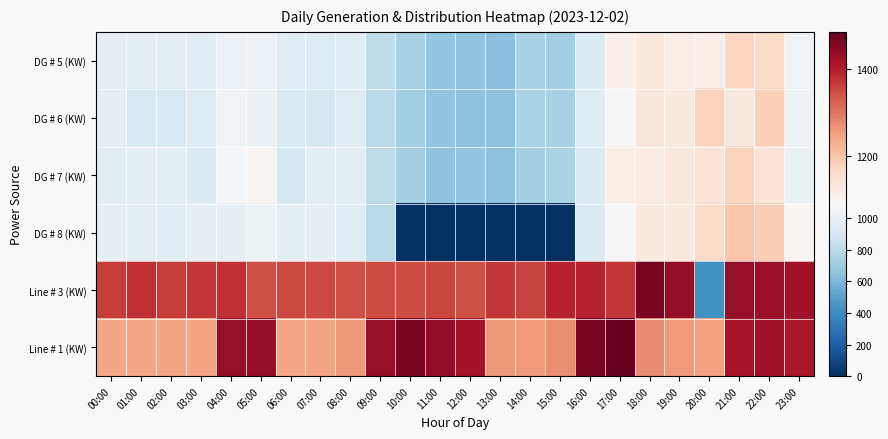

Reading left to right, list all the values displayed in this chart.

DG # 5 (KW): 00:00=990	01:00=980	02:00=980	03:00=972	04:00=1022	05:00=1027	06:00=975	07:00=960	08:00=977	09:00=809	10:00=738	11:00=671	12:00=659	13:00=630	14:00=736	15:00=722	16:00=944	17:00=1109	18:00=1127	19:00=1117	20:00=1115	21:00=1175	22:00=1162	23:00=1055
DG # 6 (KW): 00:00=980	01:00=923	02:00=923	03:00=955	04:00=1055	05:00=1018	06:00=930	07:00=915	08:00=969	09:00=799	10:00=722	11:00=663	12:00=646	13:00=646	14:00=743	15:00=739	16:00=959	17:00=1090	18:00=1134	19:00=1125	20:00=1177	21:00=1125	22:00=1185	23:00=1033
DG # 7 (KW): 00:00=965	01:00=990	02:00=995	03:00=945	04:00=1067	05:00=1099	06:00=915	07:00=988	08:00=983	09:00=814	10:00=732	11:00=652	12:00=667	13:00=639	14:00=726	15:00=742	16:00=949	17:00=1113	18:00=1119	19:00=1131	20:00=1145	21:00=1177	22:00=1145	23:00=1015
DG # 8 (KW): 00:00=999	01:00=980	02:00=975	03:00=999	04:00=1002	05:00=1034	06:00=988	07:00=999	08:00=966	09:00=792	10:00=0	11:00=0	12:00=0	13:00=0	14:00=0	15:00=0	16:00=938	17:00=1089	18:00=1126	19:00=1129	20:00=1165	21:00=1199	22:00=1188	23:00=1098
Line # 3 (KW): 00:00=1362	01:00=1379	02:00=1362	03:00=1370	04:00=1379	05:00=1345	06:00=1351	07:00=1351	08:00=1342	09:00=1348	10:00=1346	11:00=1355	12:00=1342	13:00=1370	14:00=1356	15:00=1395	16:00=1394	17:00=1370	18:00=1464	19:00=1437	20:00=434	21:00=1434	22:00=1432	23:00=1423
Line # 1 (KW): 00:00=1242	01:00=1242	02:00=1247	03:00=1247	04:00=1434	05:00=1437	06:00=1242	07:00=1245	08:00=1261	09:00=1434	10:00=1462	11:00=1440	12:00=1418	13:00=1260	14:00=1259	15:00=1274	16:00=1464	17:00=1485	18:00=1276	19:00=1259	20:00=1253	21:00=1415	22:00=1421	23:00=1412